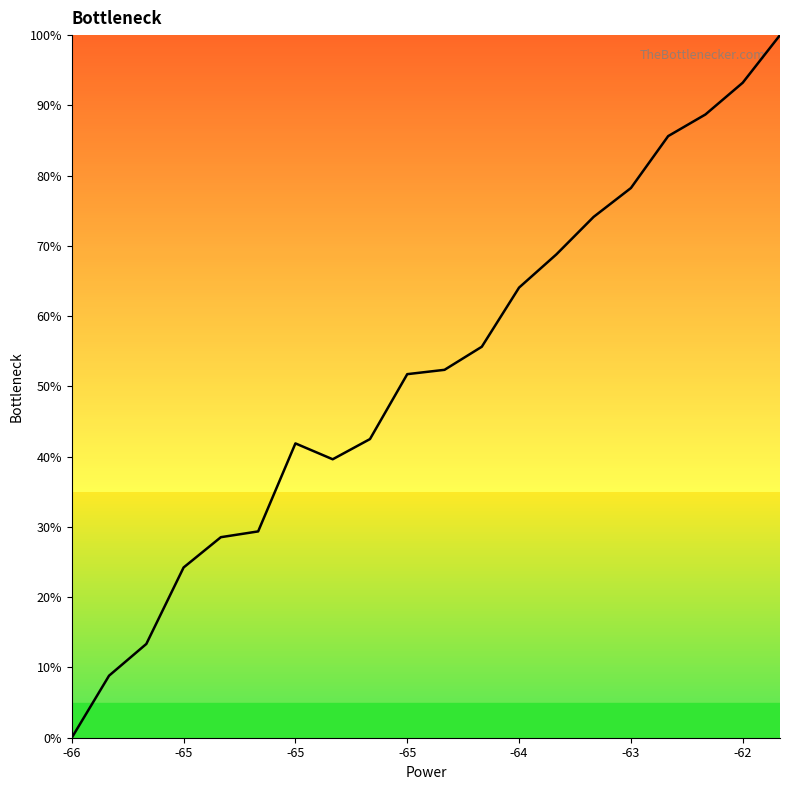

How many interior local valleys (lower than both neighbors) does the data have?

1